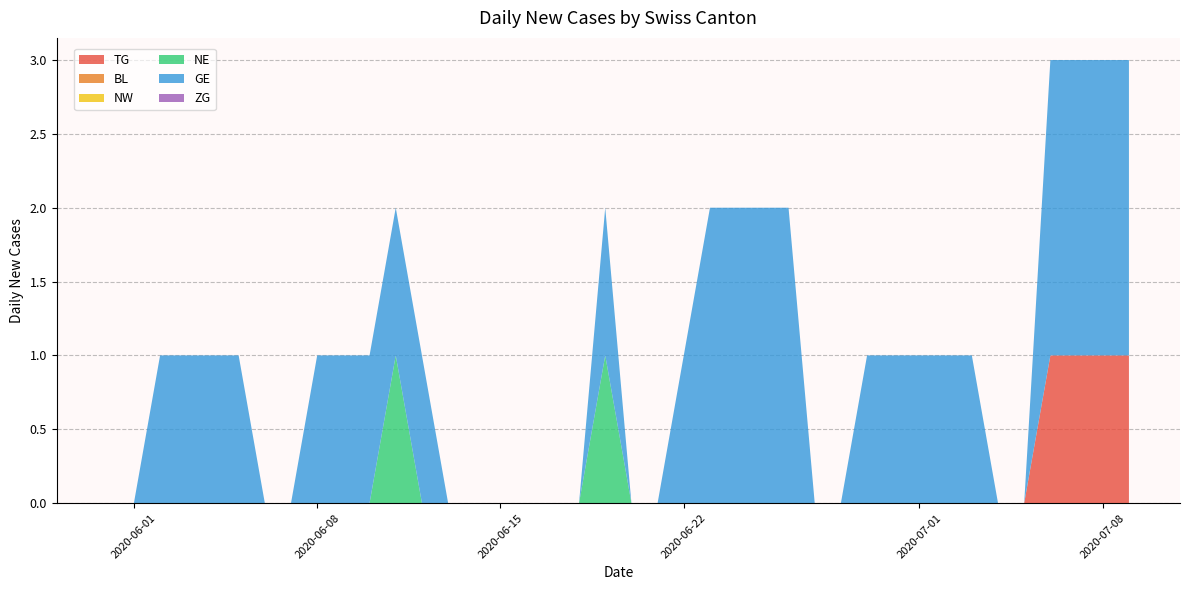

Reading right to left, list all the values displayed in this chart.

TG: 1	1	1	1	0	0	0	0	0	0	0	0	0	0	0	0	0	0	0	0	0	0	0	0	0	0	0	0	0	0	0	0	0	0	0	0	0	0	0	0
BL: 0	0	0	0	0	0	0	0	0	0	0	0	0	0	0	0	0	0	0	0	0	0	0	0	0	0	0	0	0	0	0	0	0	0	0	0	0	0	0	0
NW: 0	0	0	0	0	0	0	0	0	0	0	0	0	0	0	0	0	0	0	0	0	0	0	0	0	0	0	0	0	0	0	0	0	0	0	0	0	0	0	0
NE: 0	0	0	0	0	0	0	0	0	0	0	0	0	0	0	0	0	0	0	0	1	0	0	0	0	0	0	0	0	1	0	0	0	0	0	0	0	0	0	0
GE: 2	2	2	2	0	0	1	1	1	1	1	0	0	2	2	2	2	1	0	0	1	0	0	0	0	0	0	1	1	1	1	1	0	0	1	1	1	1	0	0
ZG: 0	0	0	0	0	0	0	0	0	0	0	0	0	0	0	0	0	0	0	0	0	0	0	0	0	0	0	0	0	0	0	0	0	0	0	0	0	0	0	0